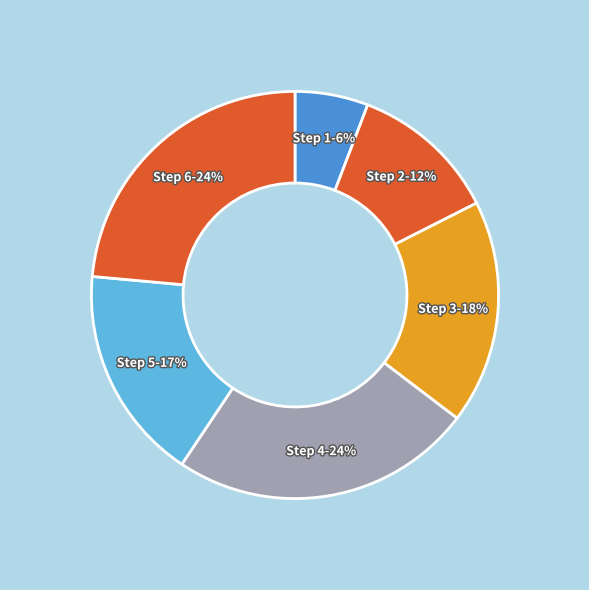

Which slice is the largest?

Step 4